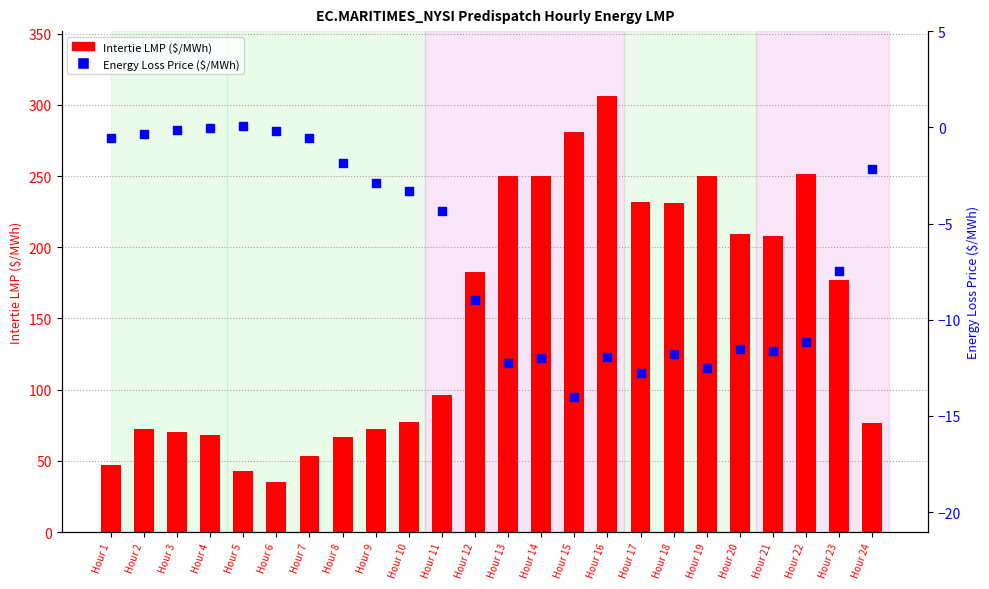

What is the total value across all series at Hour 21?

196.0